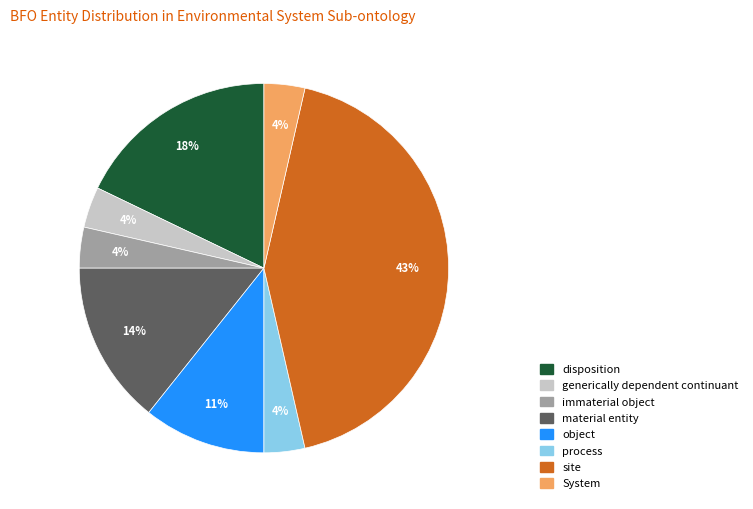

To the nearest percent, what is the combined percentage of material entity and process?

18%